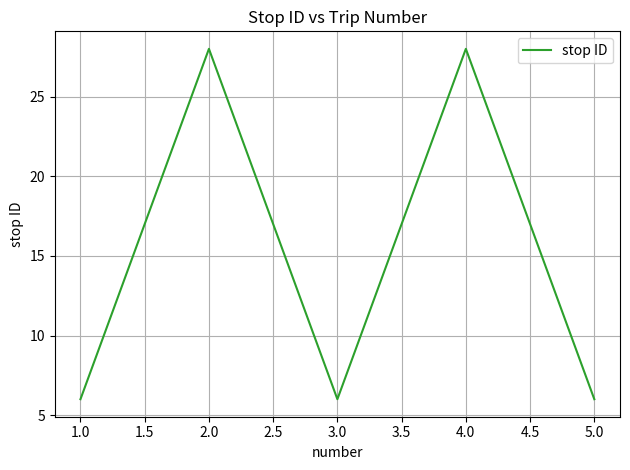

How many interior local peaks (higher than both neighbors) does the data have?

2